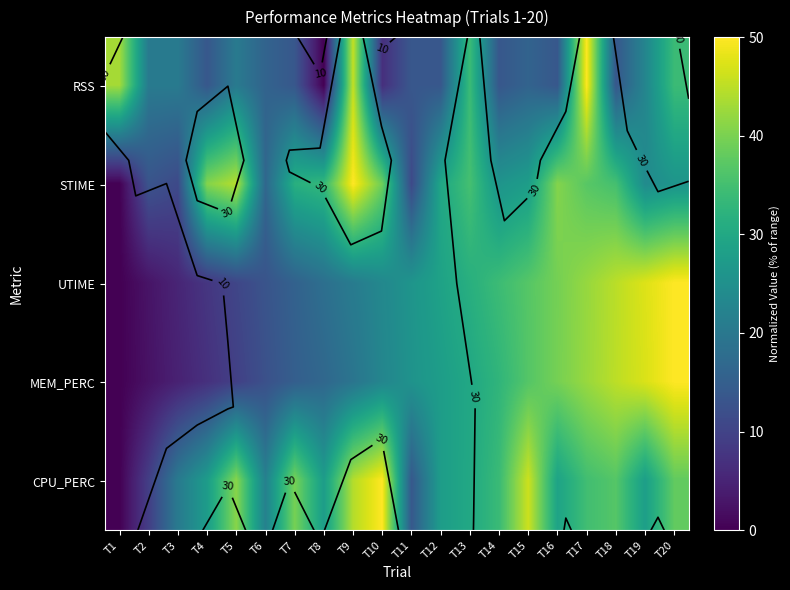

Is it true that RSS equals 2.1 at T10?

False